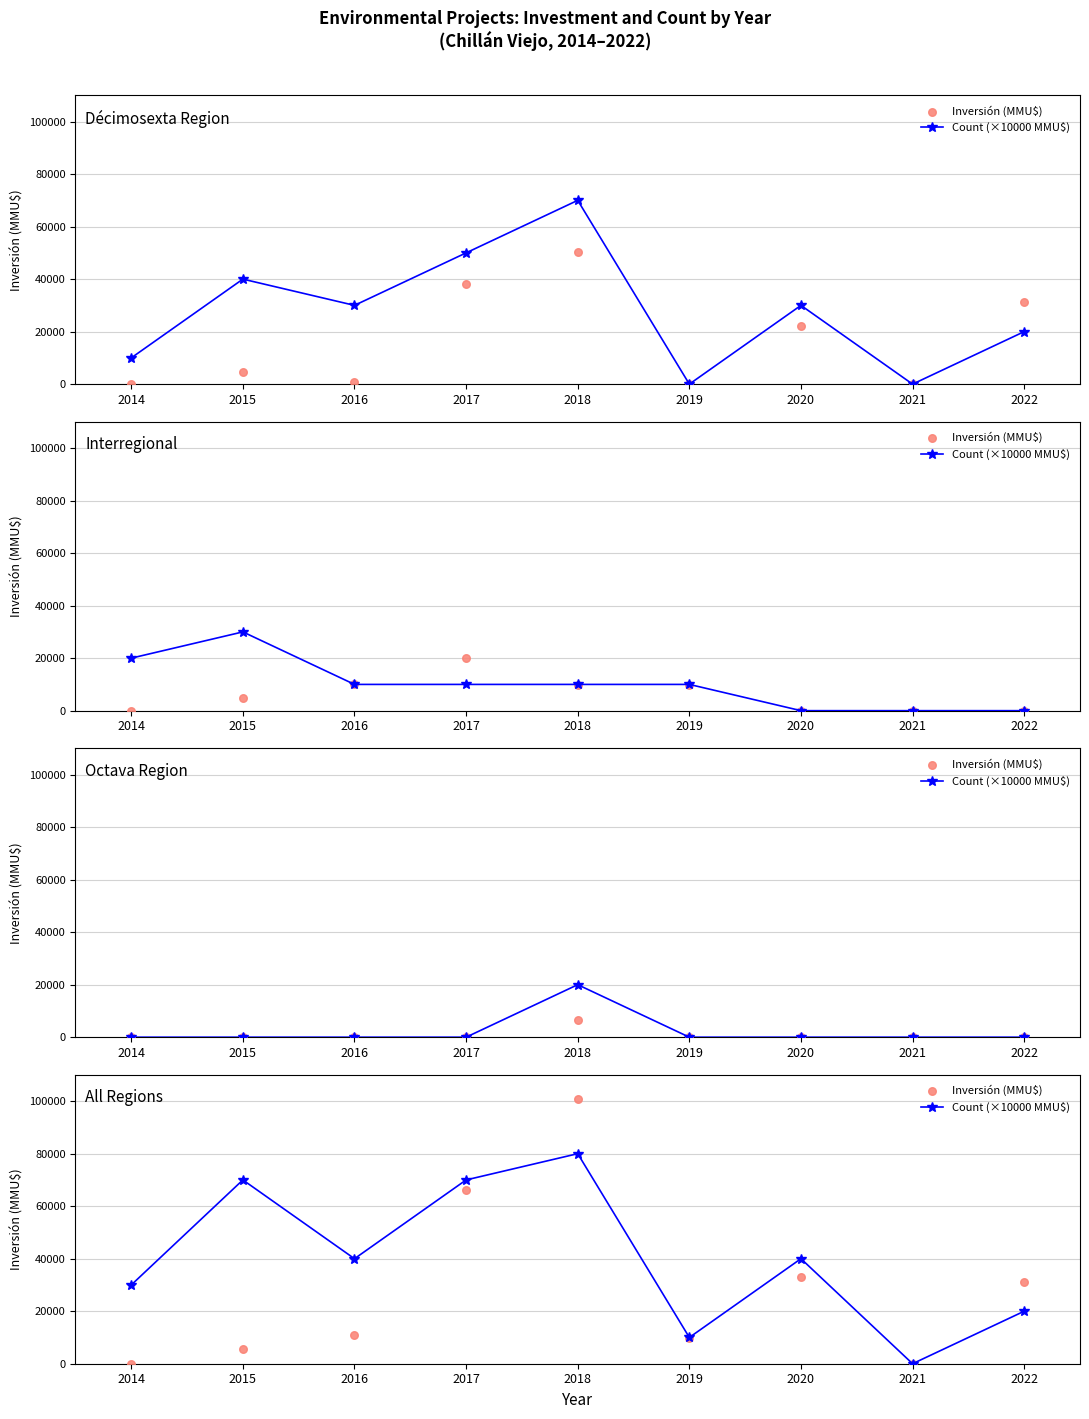

At how many categories does at least one series exceed 40632?

3